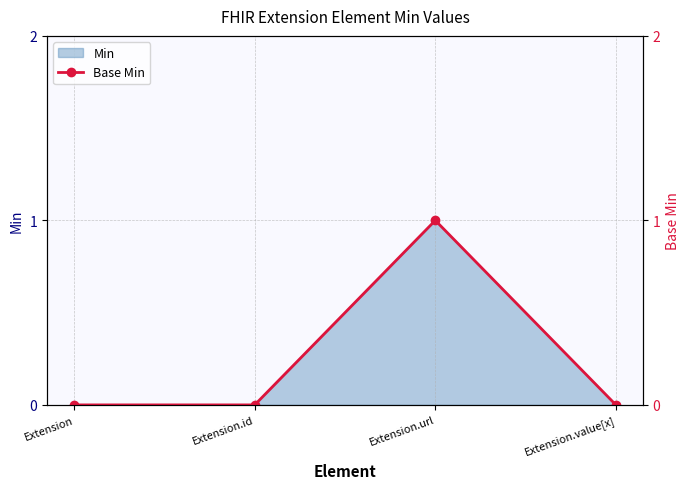

Reading left to right, what are all the values shown in this chart?

0	0	1	0